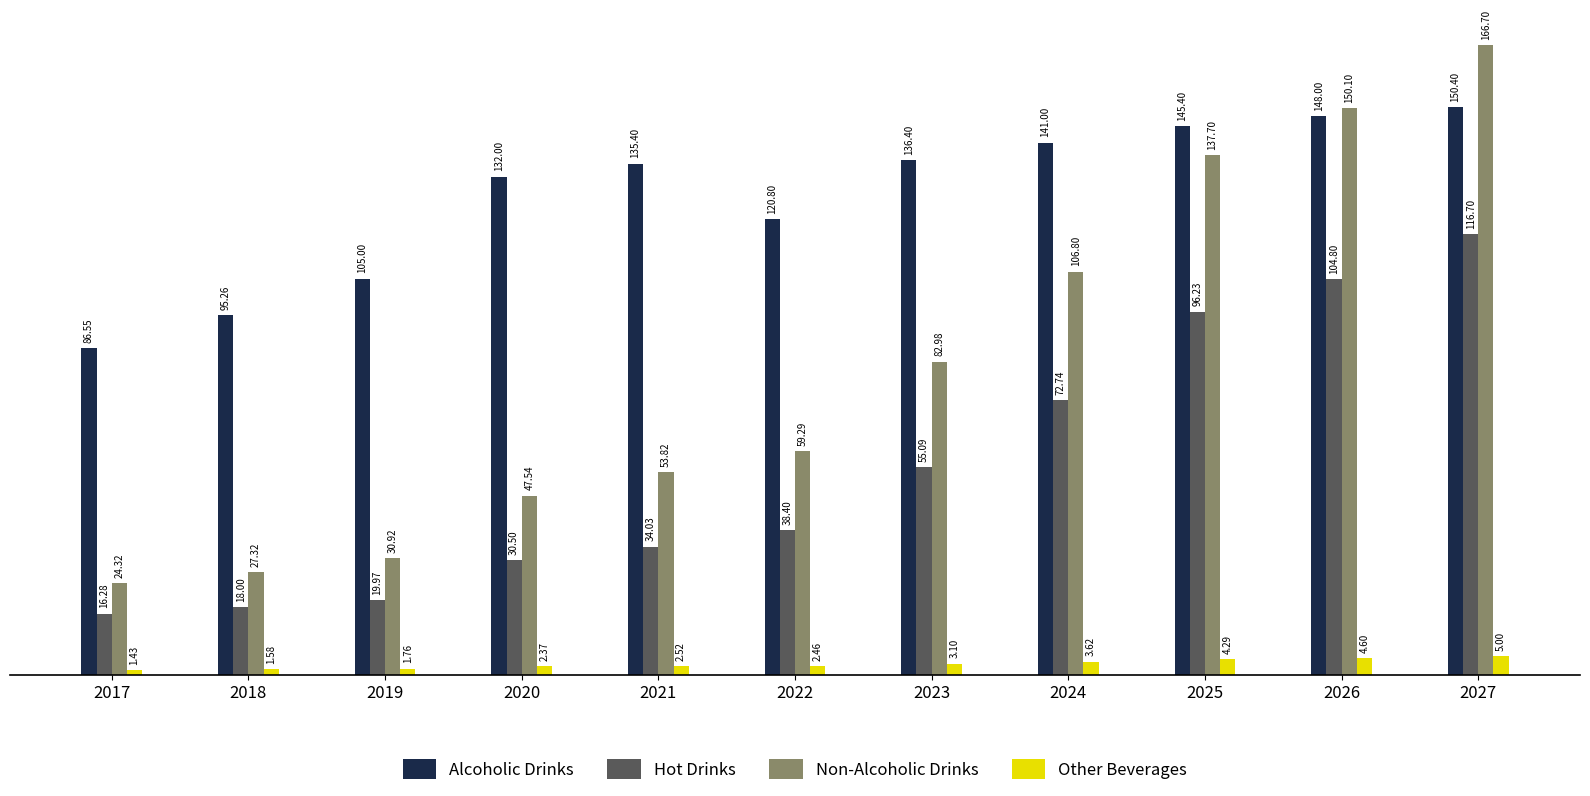

What is the approximate value of Hot Drinks at 2021?

34.0